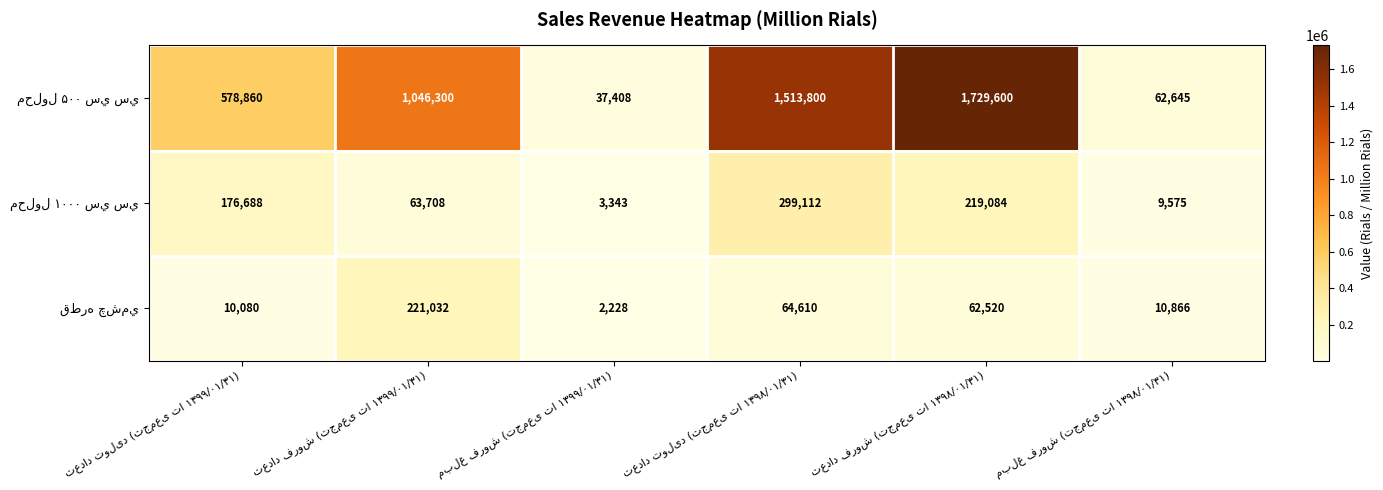

At how many categories does at least one series exceed 990358?

3